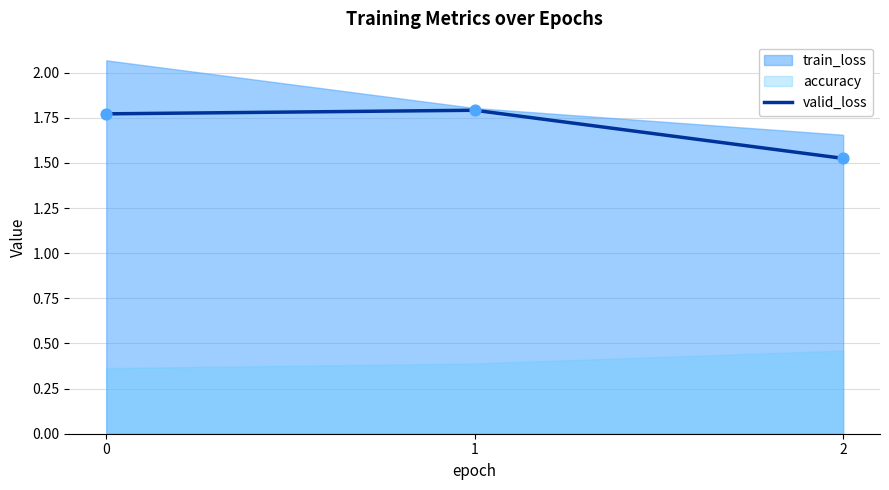

Approximately how many times larger is the value at 0 compared to 2?

1.2